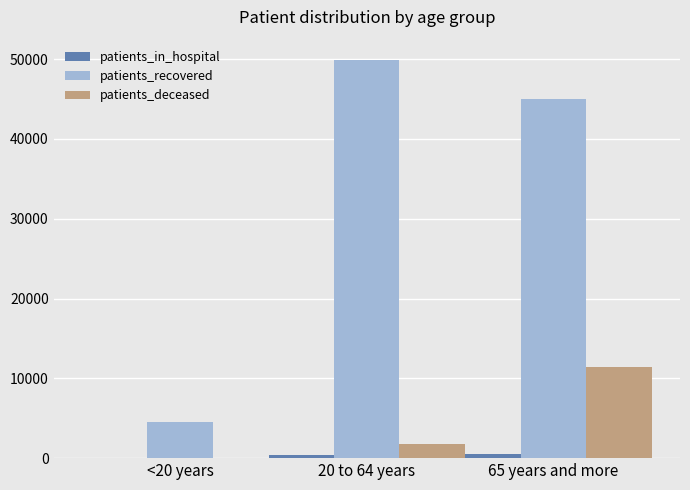

Is it true that patients_recovered equals 49949 at 20 to 64 years?

True